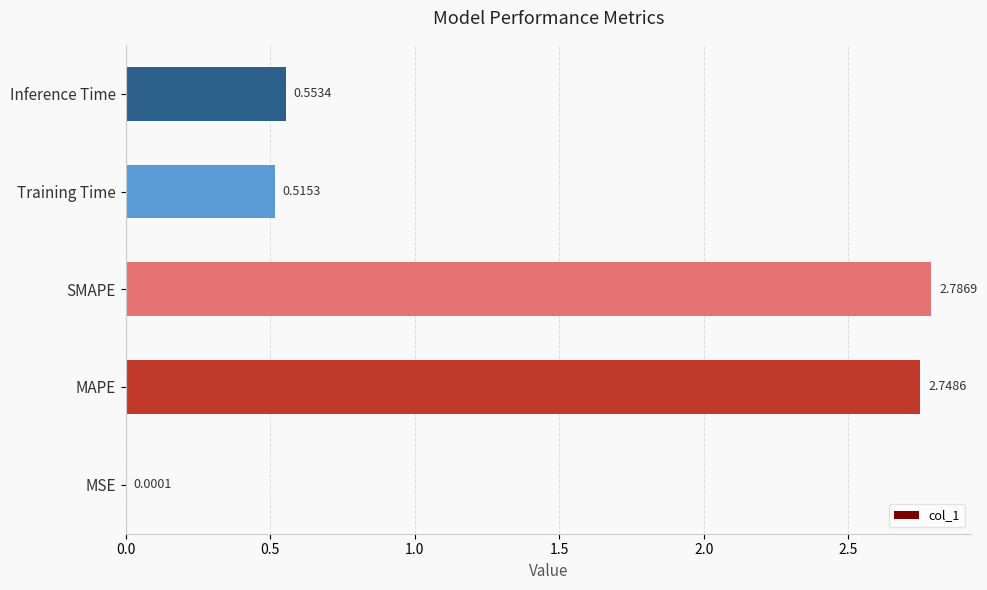

Are the bars horizontal?

Yes